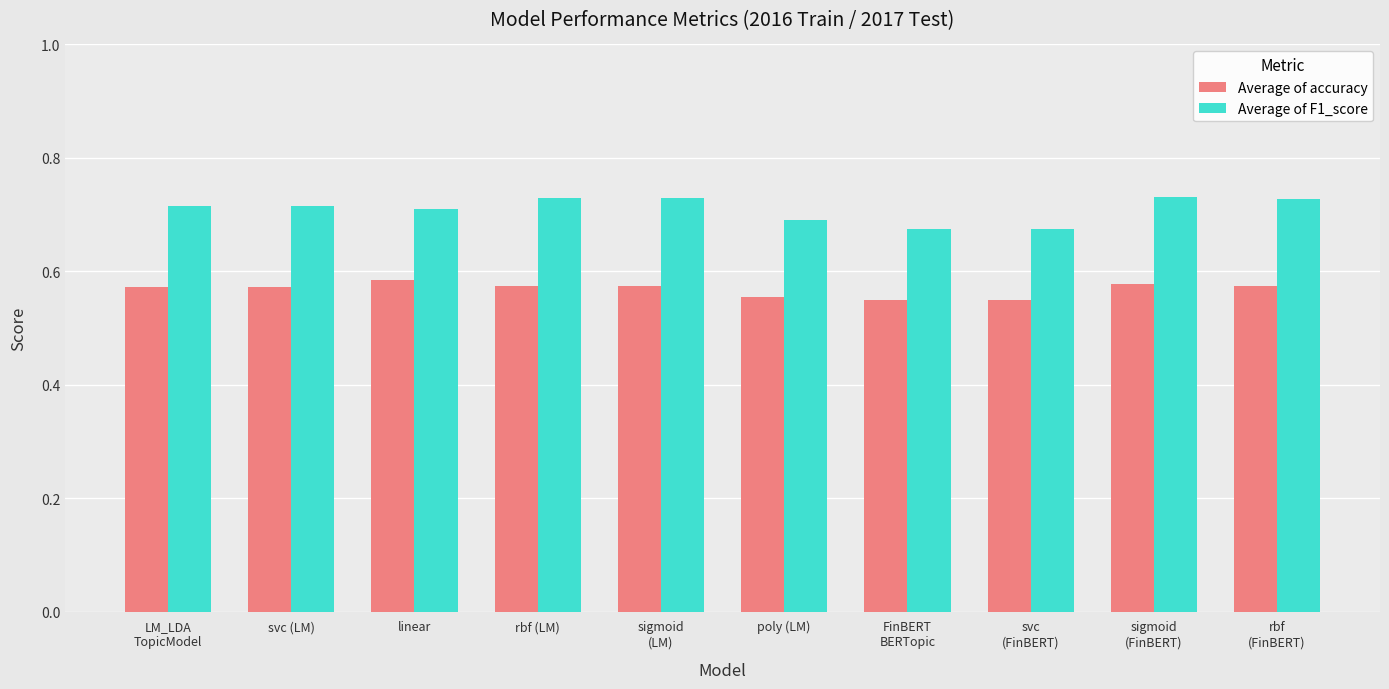

True or false: Average of F1_score has a value of 0.7 at rbf (LM).

True